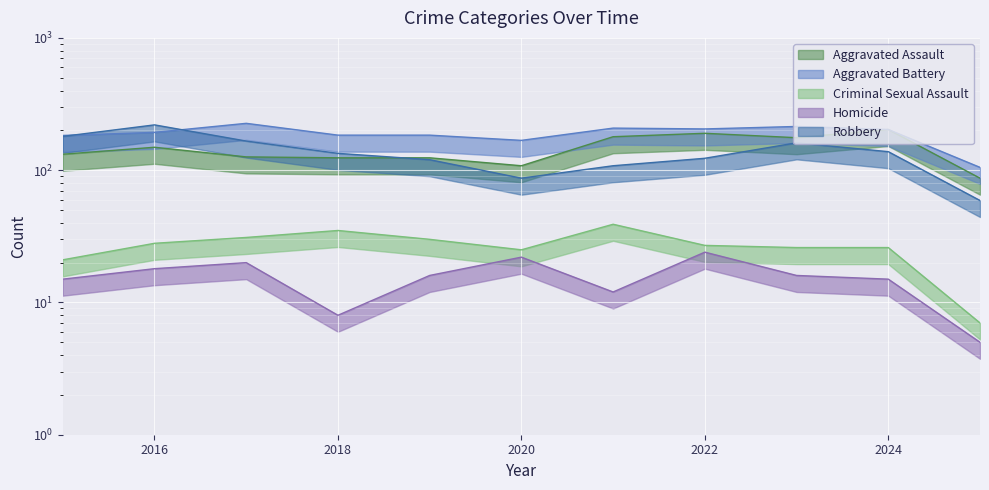

What is the value of the Homicide point at the 6th from the left?

22